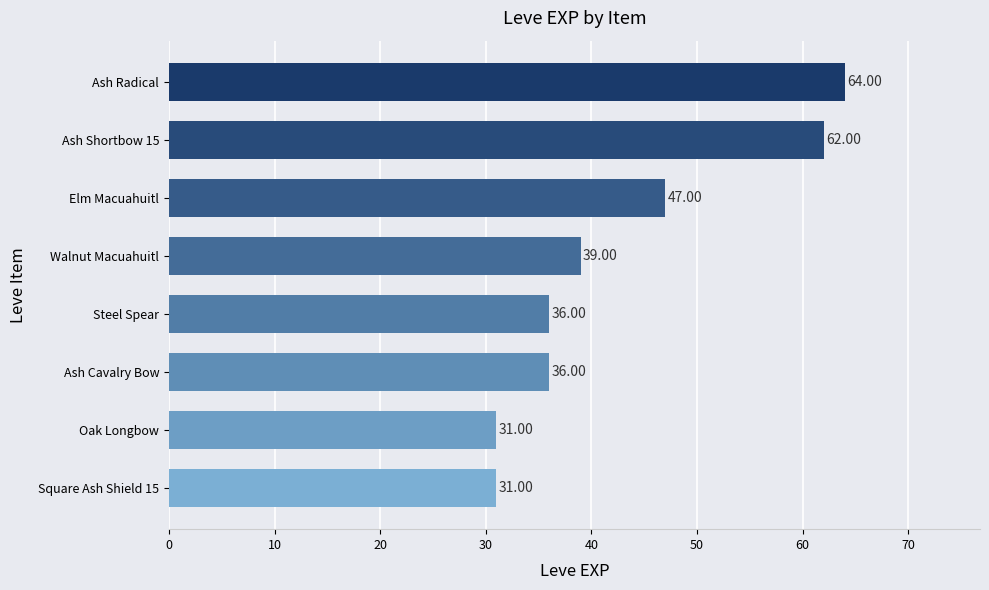

How many values are below 39?

4